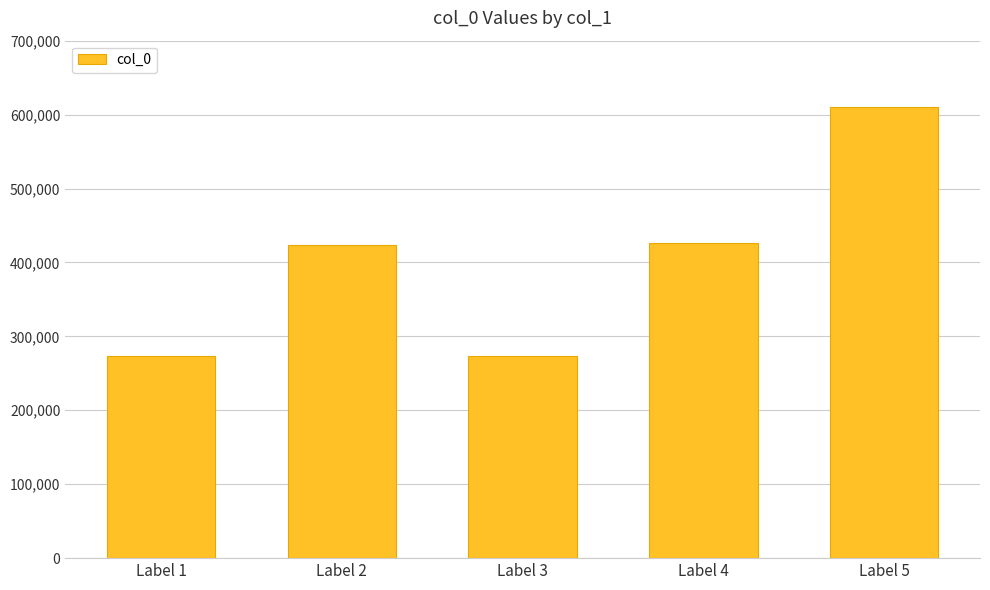

What is the value of the 4th bar from the left?

426944